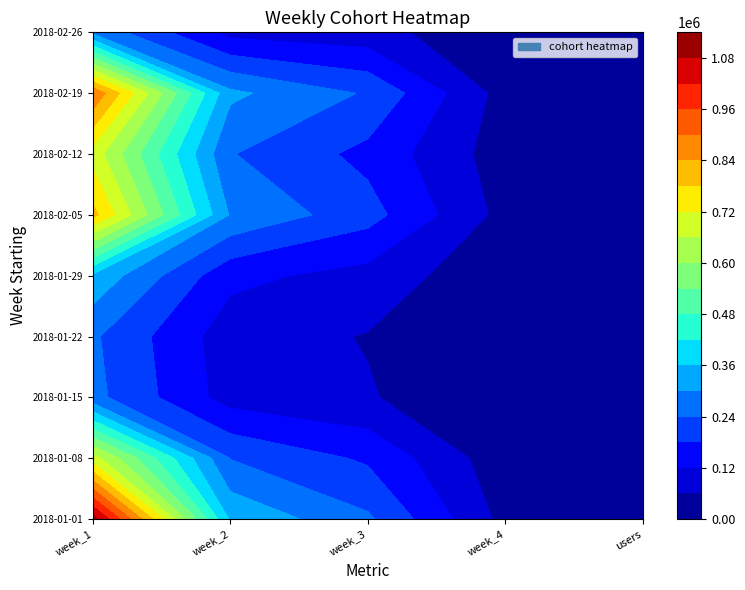

The 2018-02-26 TO 2018-03-04 series shows 18158 at week_4. True or false?

False